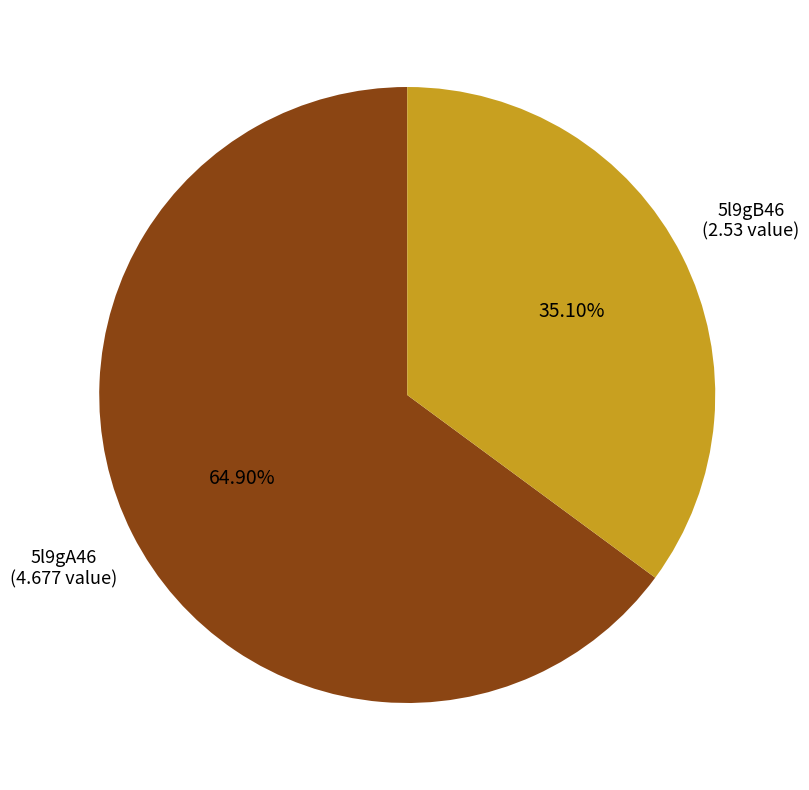

Combined, what portion of the pie is 5l9gA46 and 5l9gB46?

100.0%